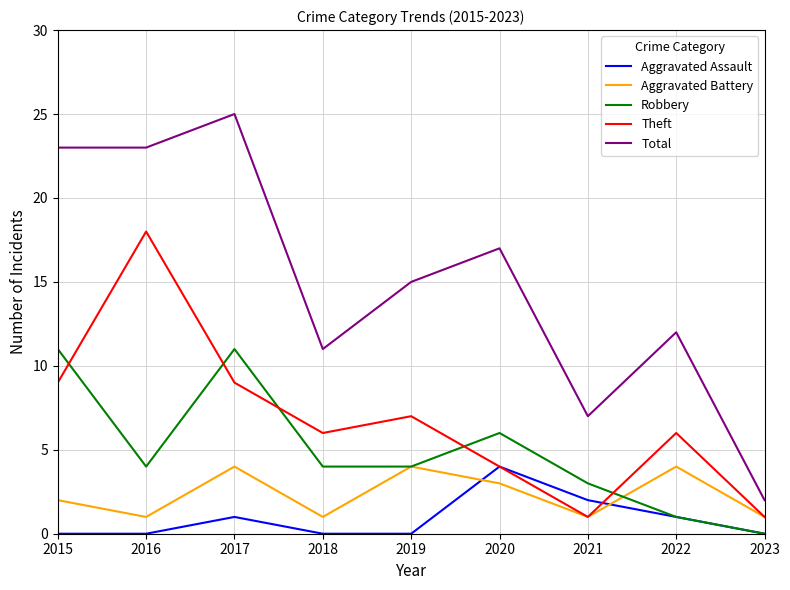

True or false: Aggravated Battery has more than 2 points higher than both neighbors.

True